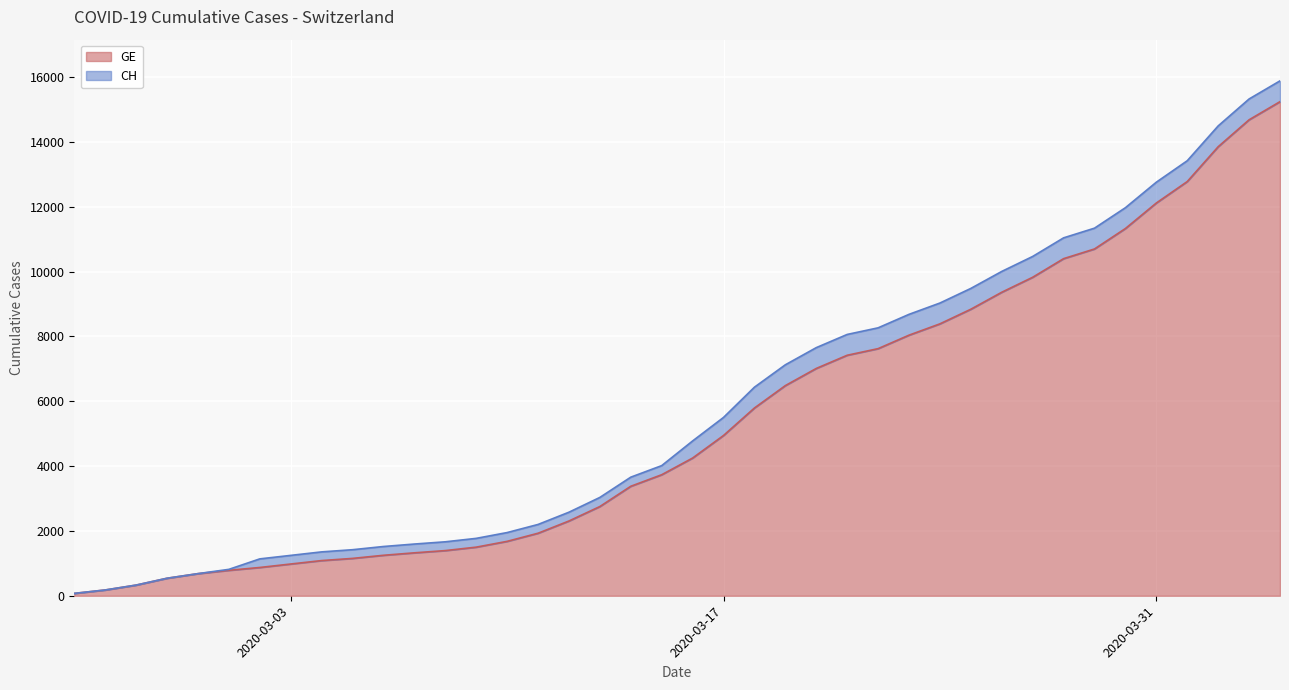

True or false: CH and GE cross at least once.

False